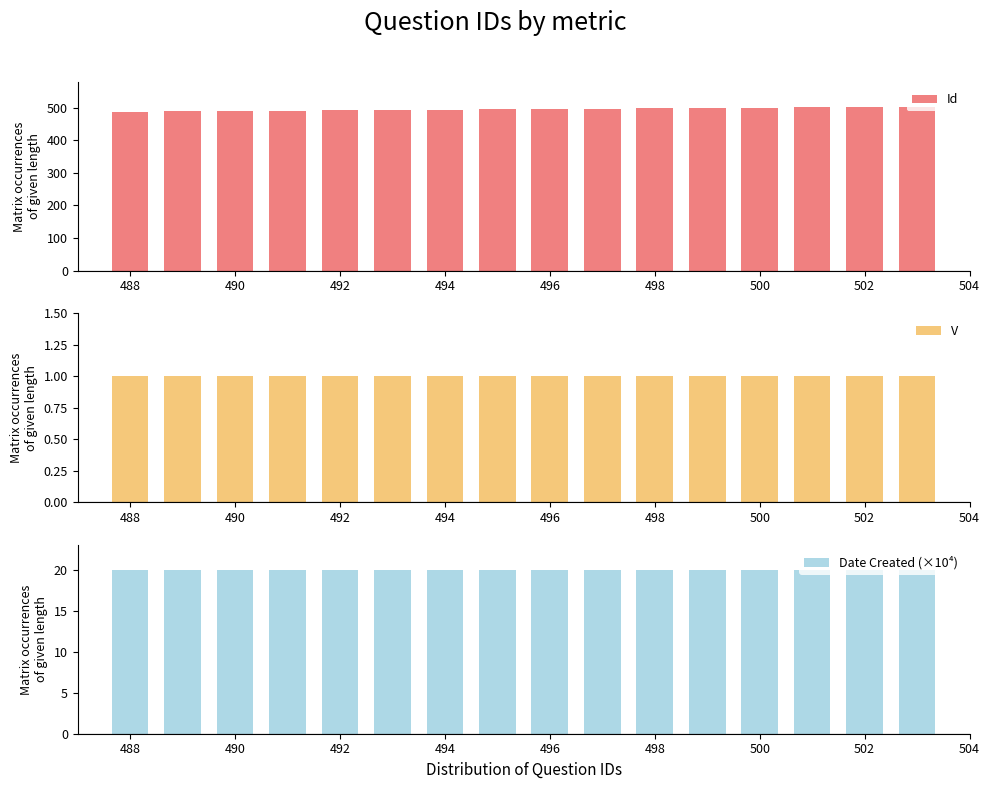

The value of Id at 492 is 831. True or false?

False